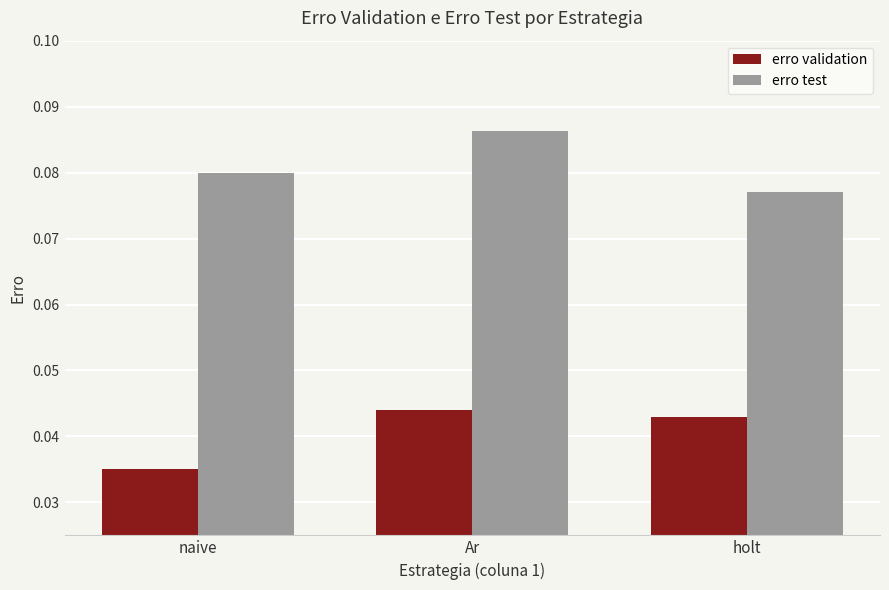

Where is erro test nearest to the value 0?

holt